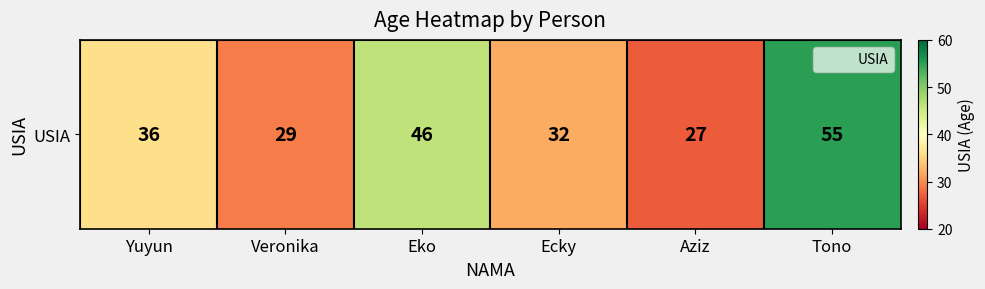

Reading left to right, transcribe all the data shown in this chart.

Yuyun=36	Veronika=29	Eko=46	Ecky=32	Aziz=27	Tono=55